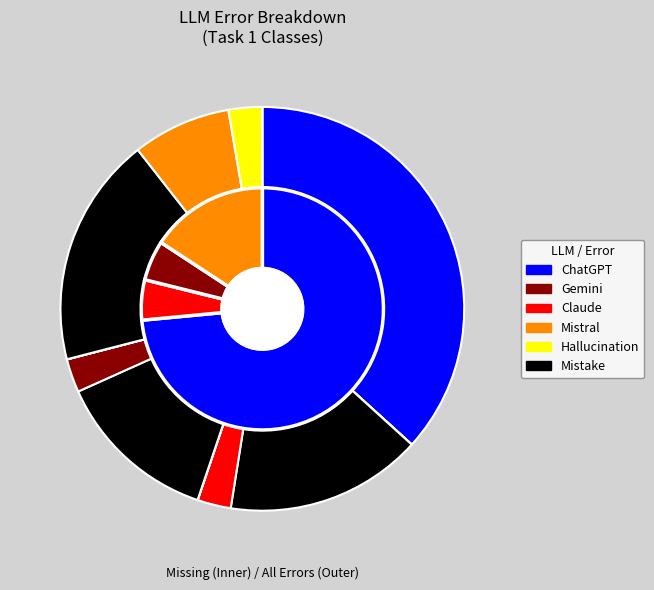

Do Claude and Gemini together represent more than half of the pie?

No